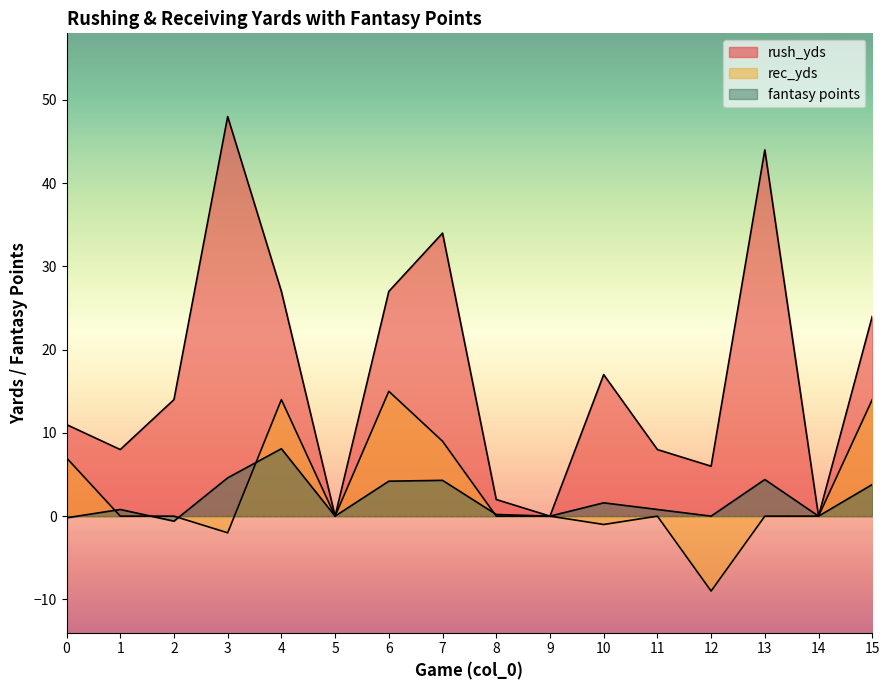

True or false: rec_yds has a value of 14.8 at 5.

False